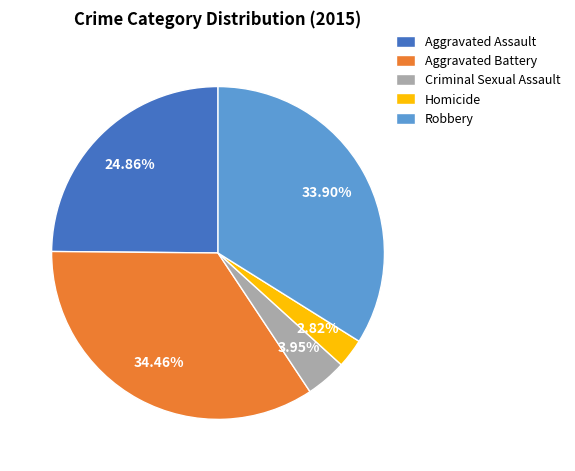

To the nearest percent, what is the difference between the largest and smallest slice percentages?

32%